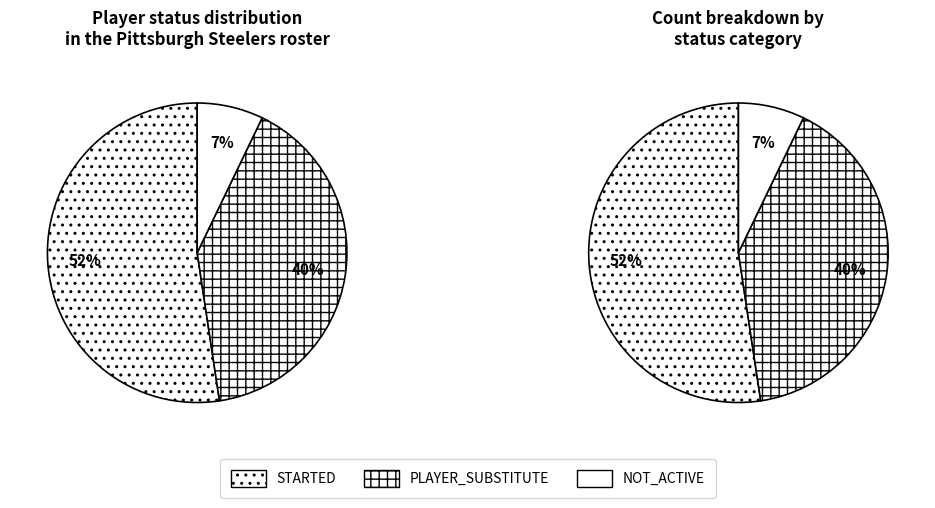

To the nearest percent, what is the difference between the largest and smallest slice percentages?

45%